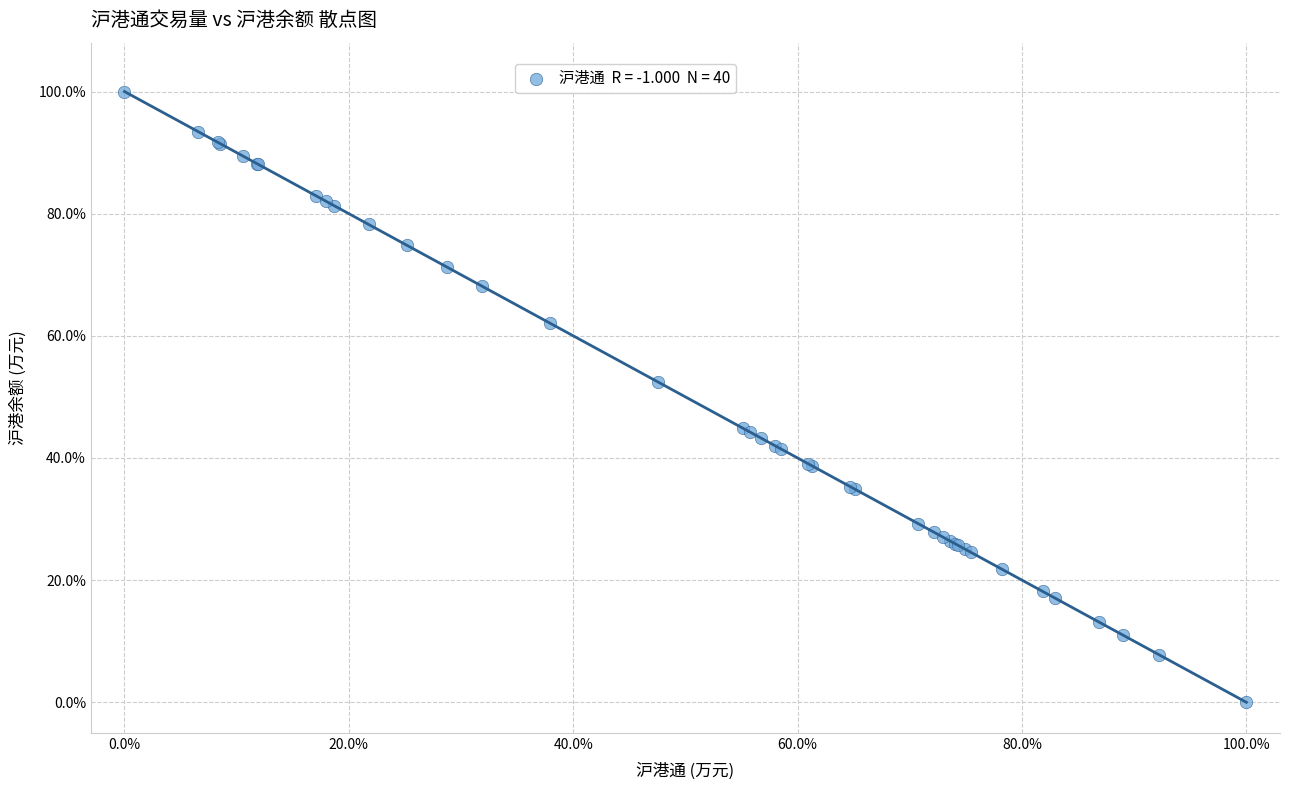

What Y value in the scatter plot is closest to 50?

52.4